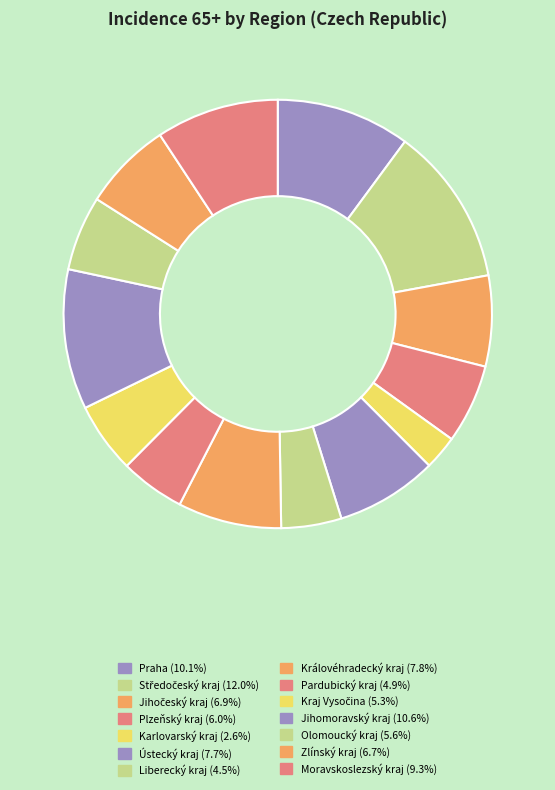

Rank the categories by value from highest to lowest.

Středočeský kraj, Jihomoravský kraj, Praha, Moravskoslezský kraj, Královéhradecký kraj, Ústecký kraj, Jihočeský kraj, Zlínský kraj, Plzeňský kraj, Olomoucký kraj, Kraj Vysočina, Pardubický kraj, Liberecký kraj, Karlovarský kraj